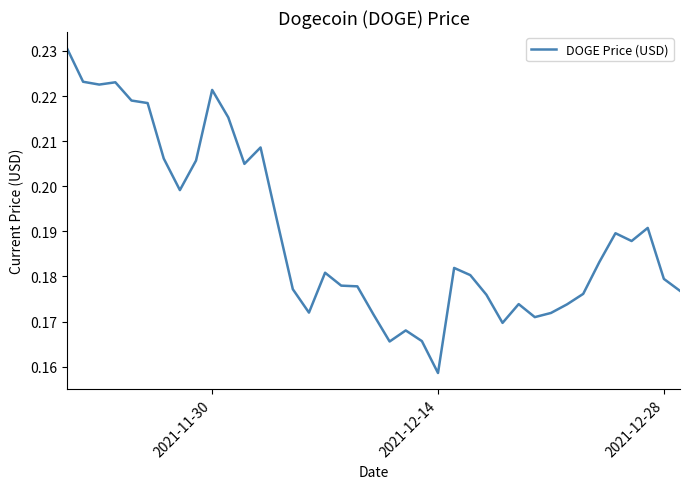

Does the chart display data point markers on the line(s)?

No